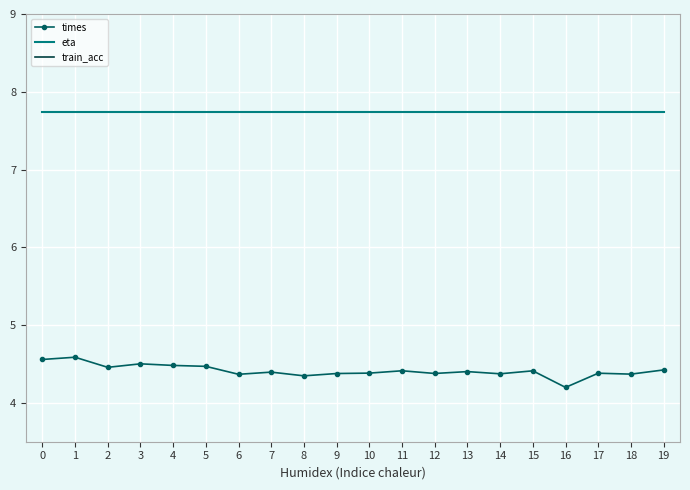

True or false: eta and times cross at least once.

False